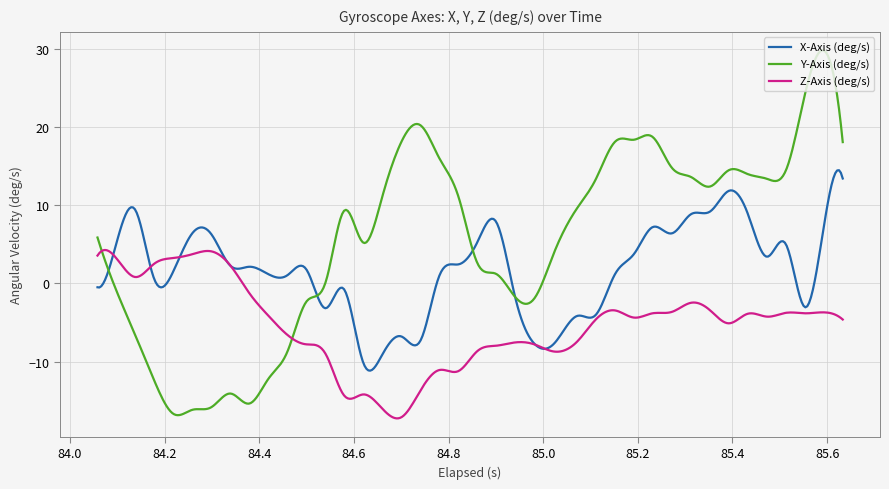

Which series has the largest total across all categories?

Y-Axis (deg/s)